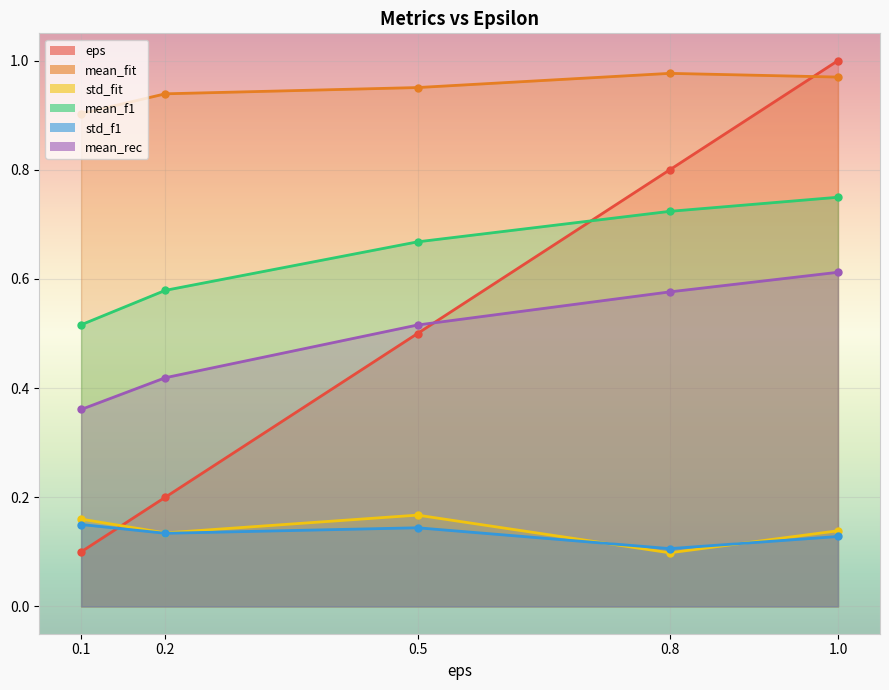

What is the label of the 2nd point from the left?

0.2